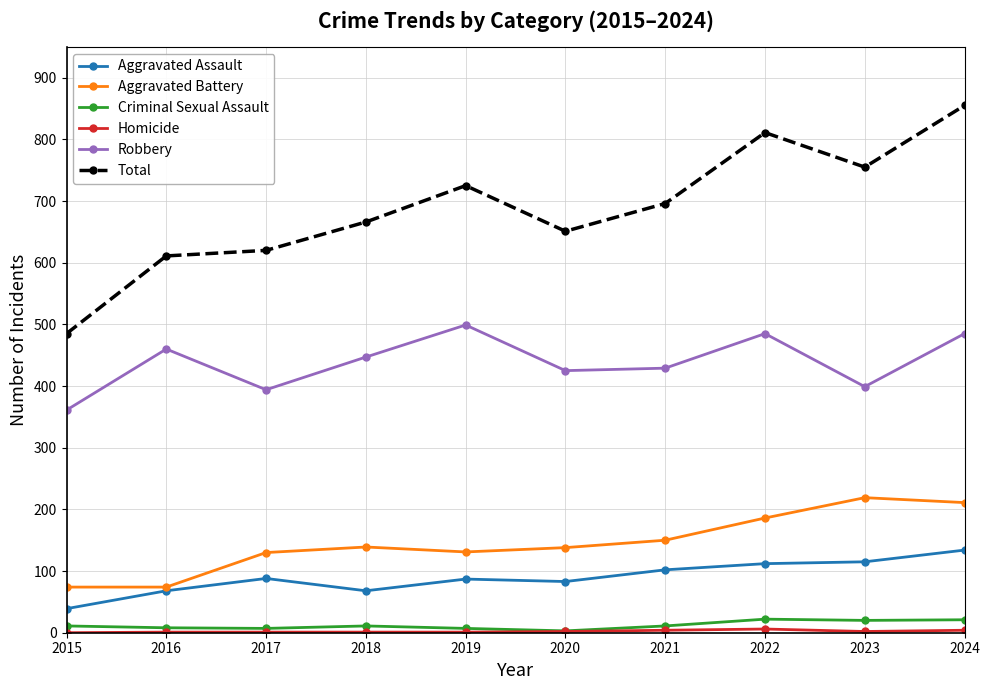

Where is Total nearest to the value 670?

2018